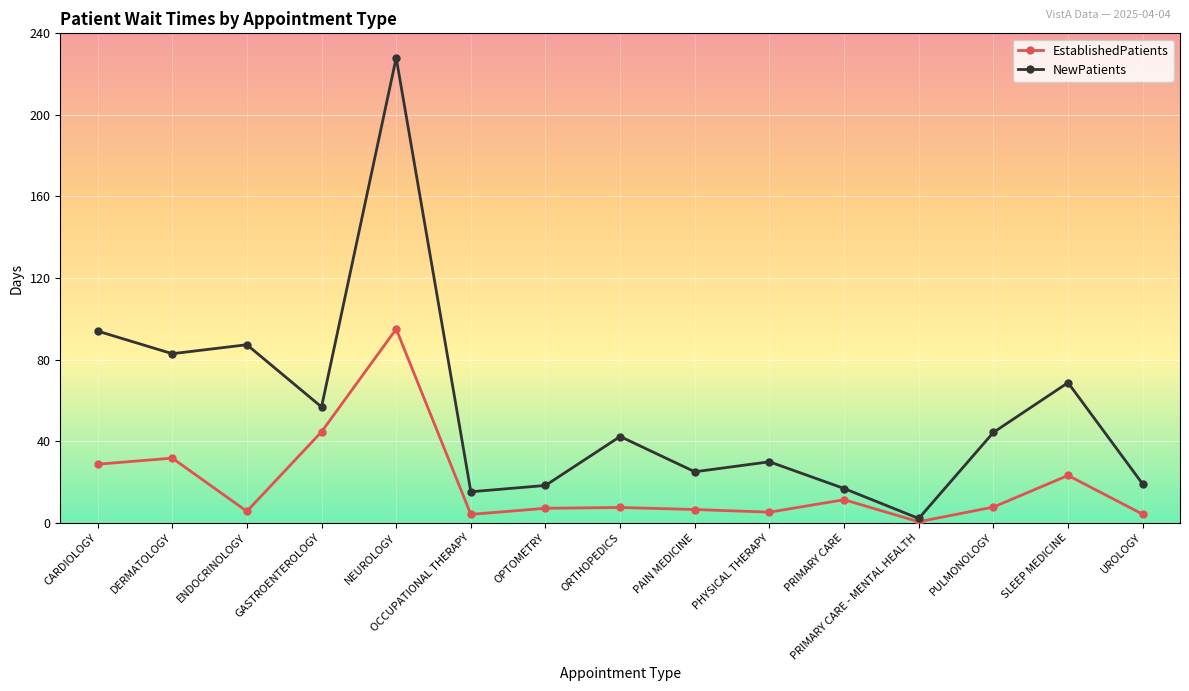

At PRIMARY CARE, list the series in order from smallest to largest.

EstablishedPatients, NewPatients